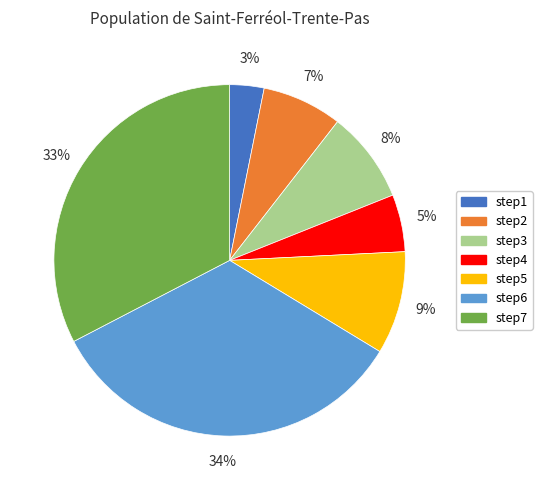

Is there a majority slice in this chart?

No